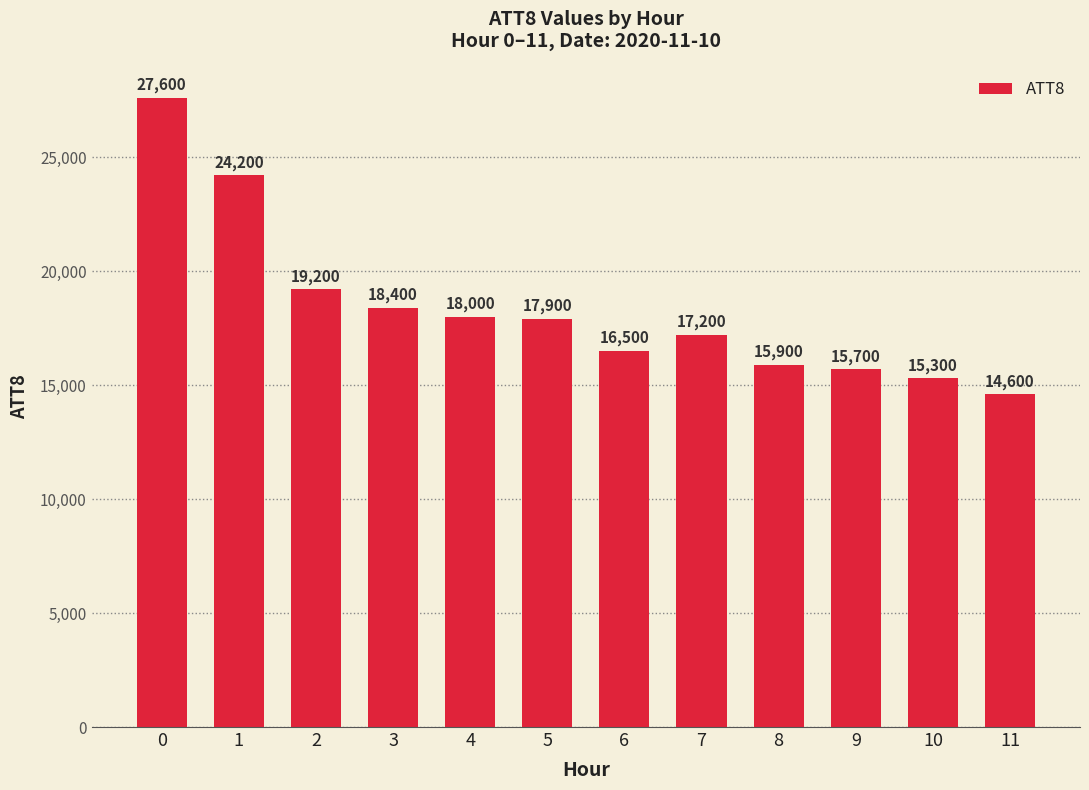

At which label is the value closest to 21100?

2